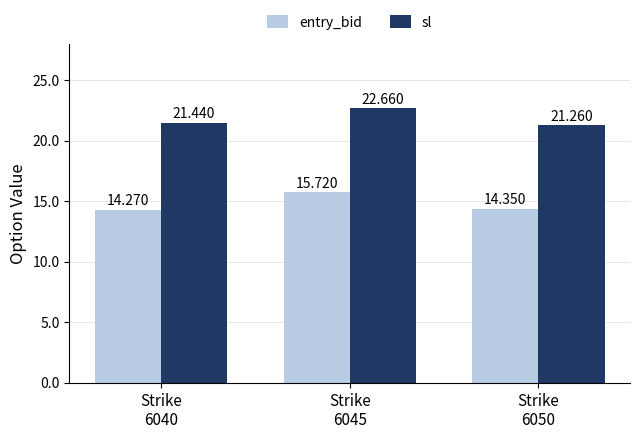

Rank the series by their average value, from highest to lowest.

sl, entry_bid